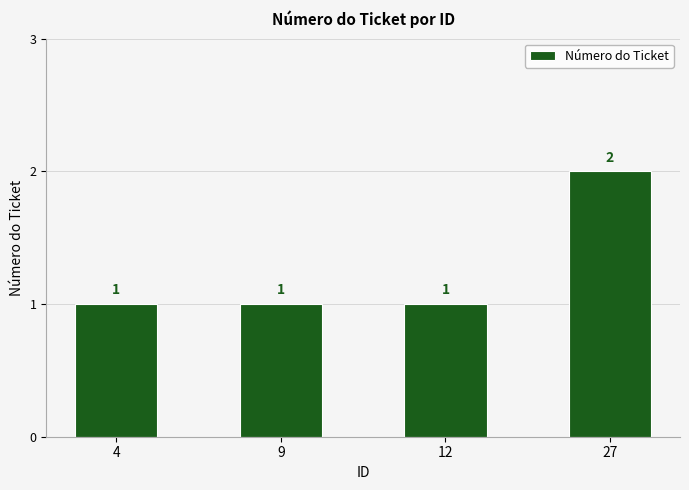

Is it true that the value at 4 is 2?

False